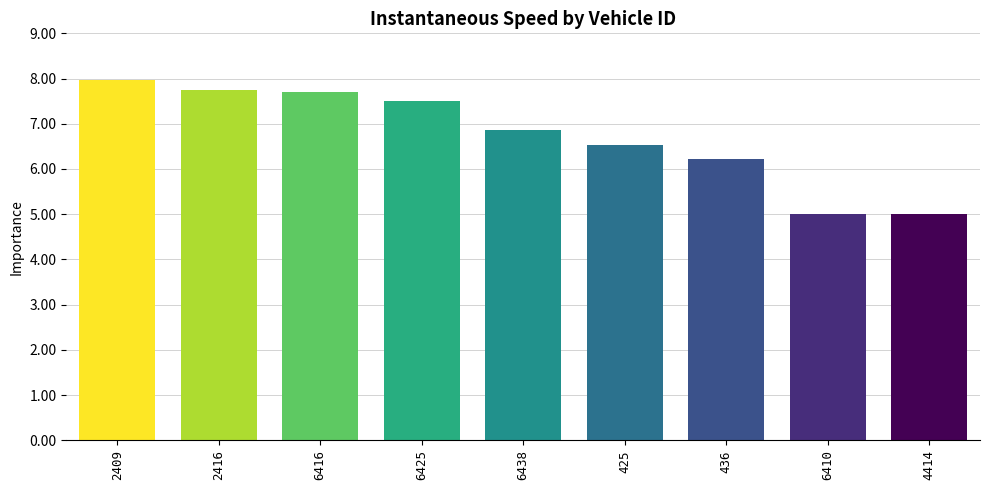

What is the sum of the values at 6416 and 2416?

15.4